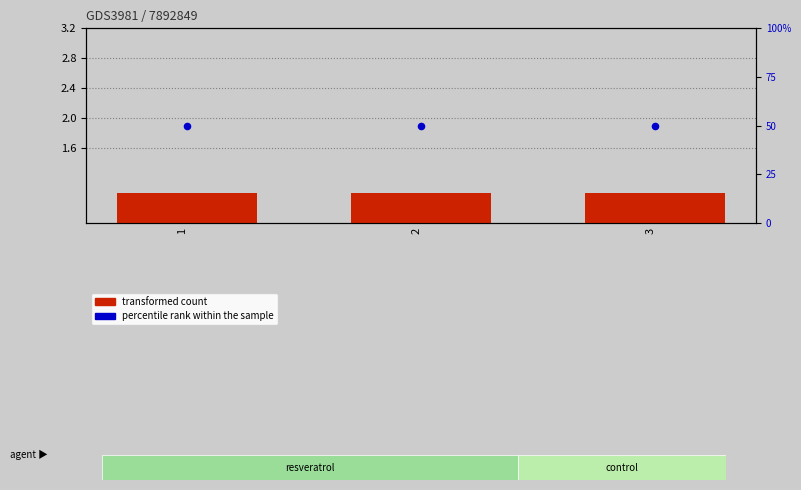

At which category is the sum across all series the highest?

1